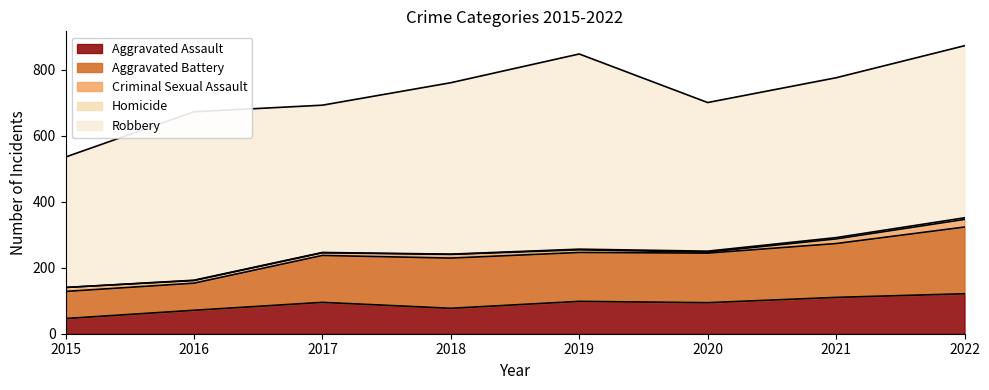

True or false: Aggravated Assault has more than 1 points higher than both neighbors.

True